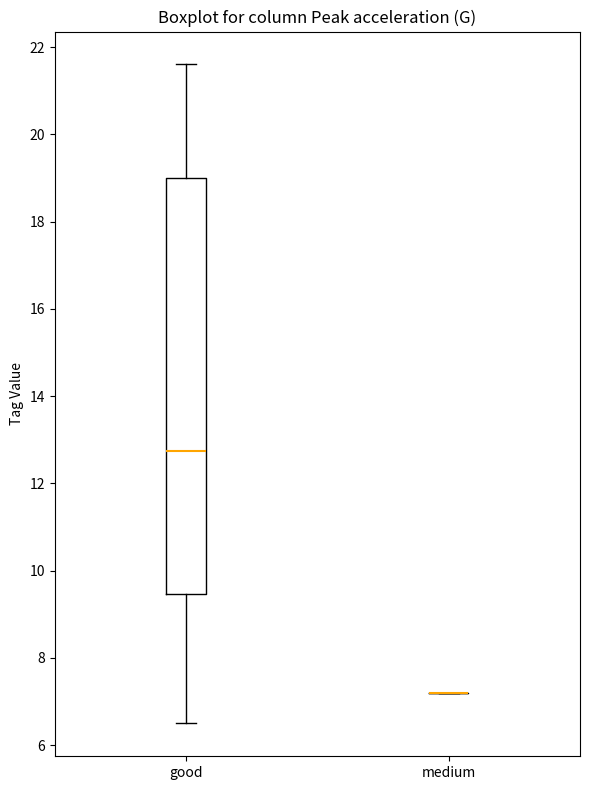

Comparing the boxes themselves (not the whiskers), which one is the tallest?

good